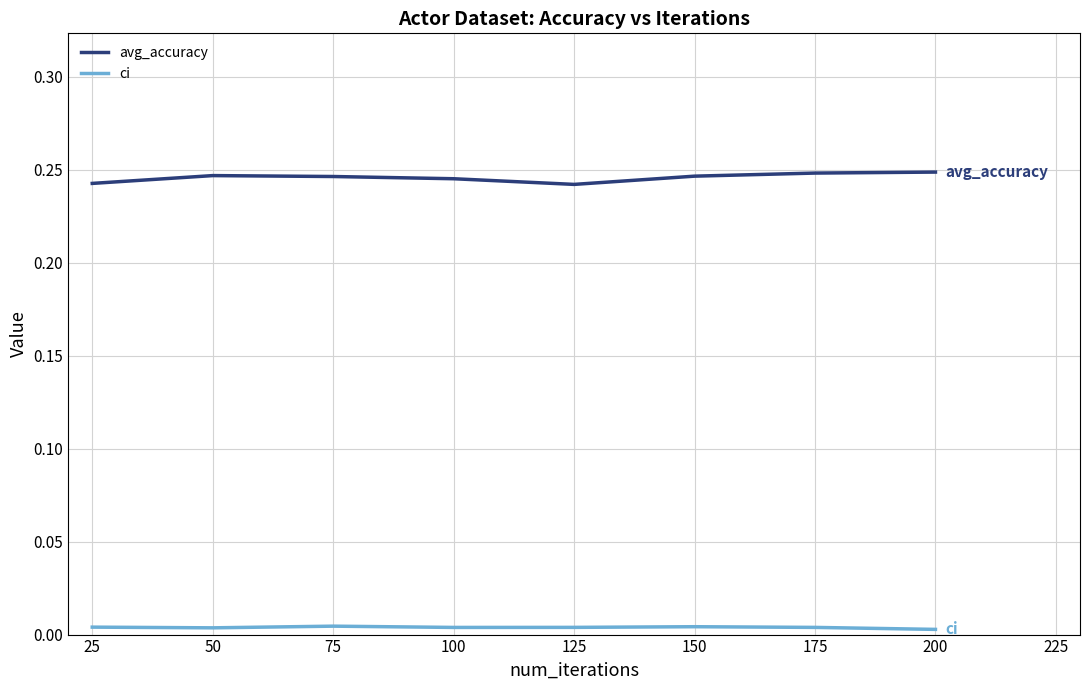

True or false: avg_accuracy and ci cross at least once.

False